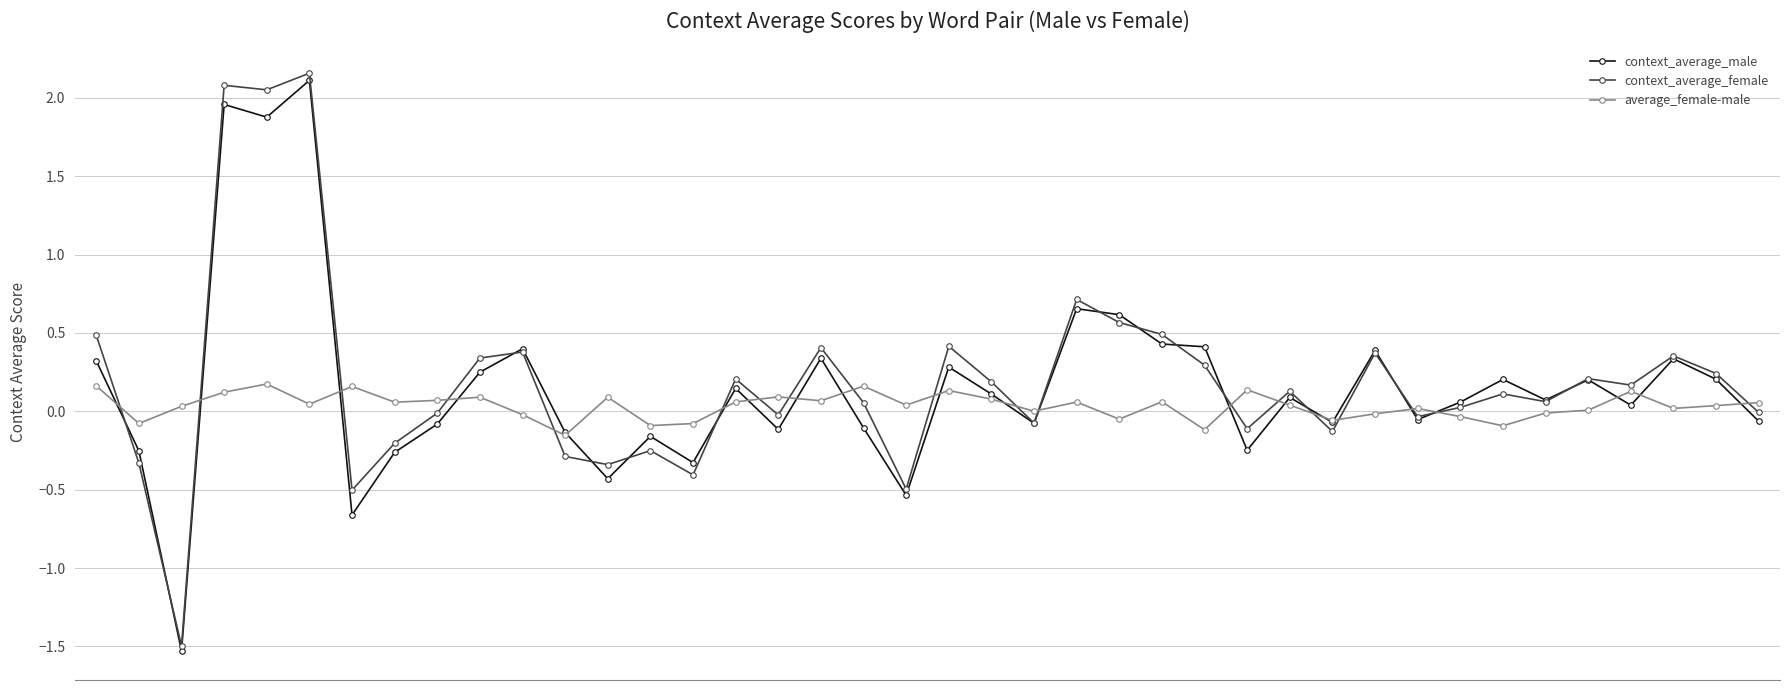

Which series has the largest range (max minus min)?

context_average_female